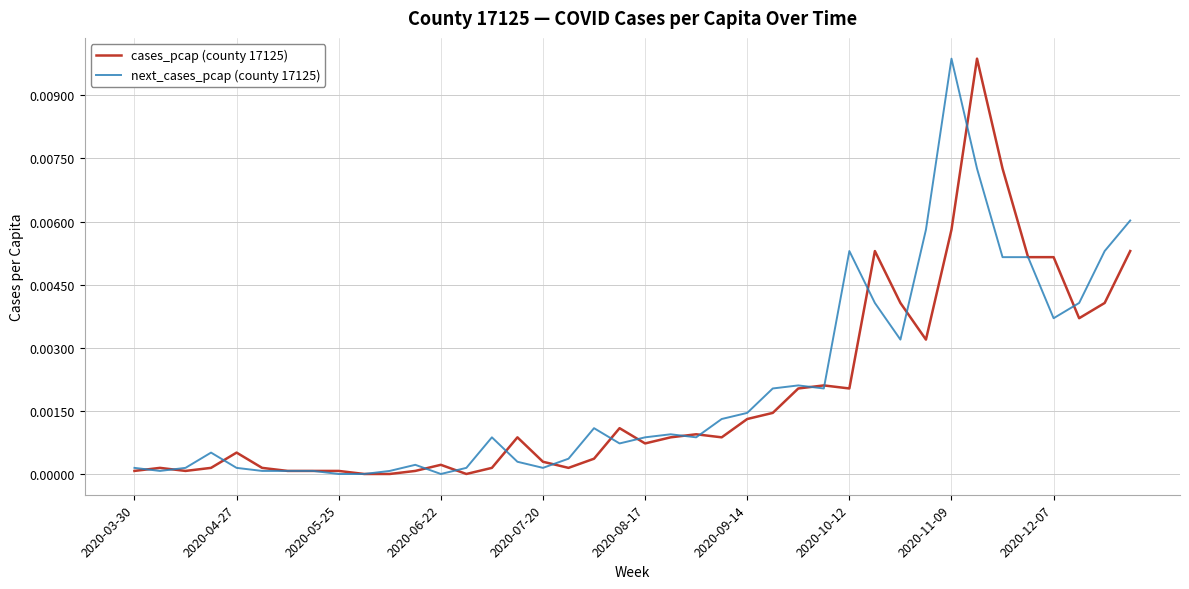

Which series has the largest total across all categories?

next_cases_pcap (county 17125)